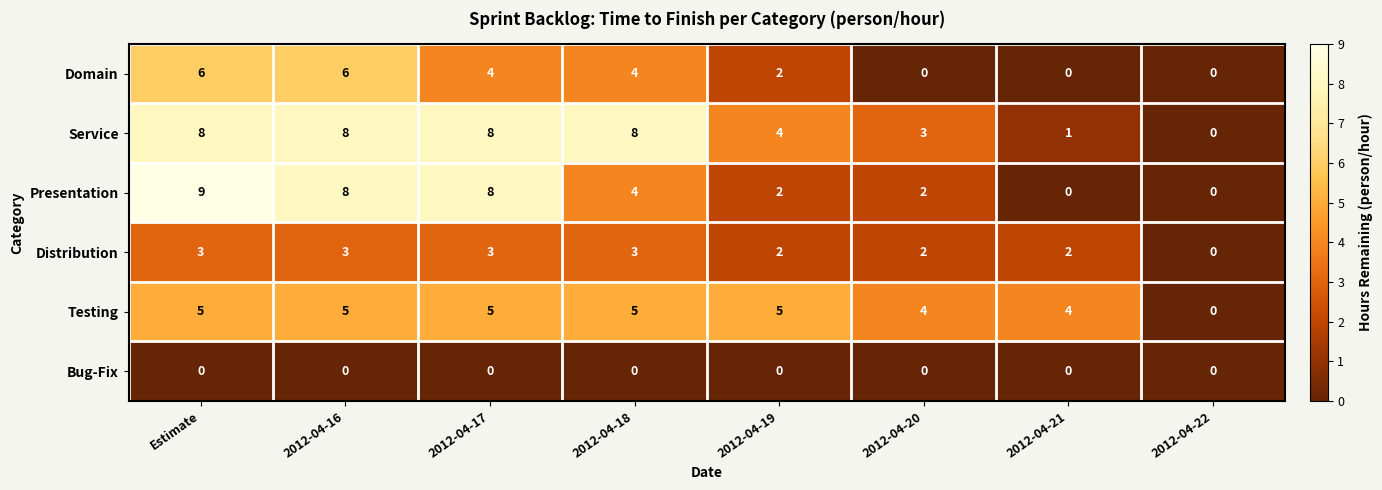

What is the greatest value displayed?

9